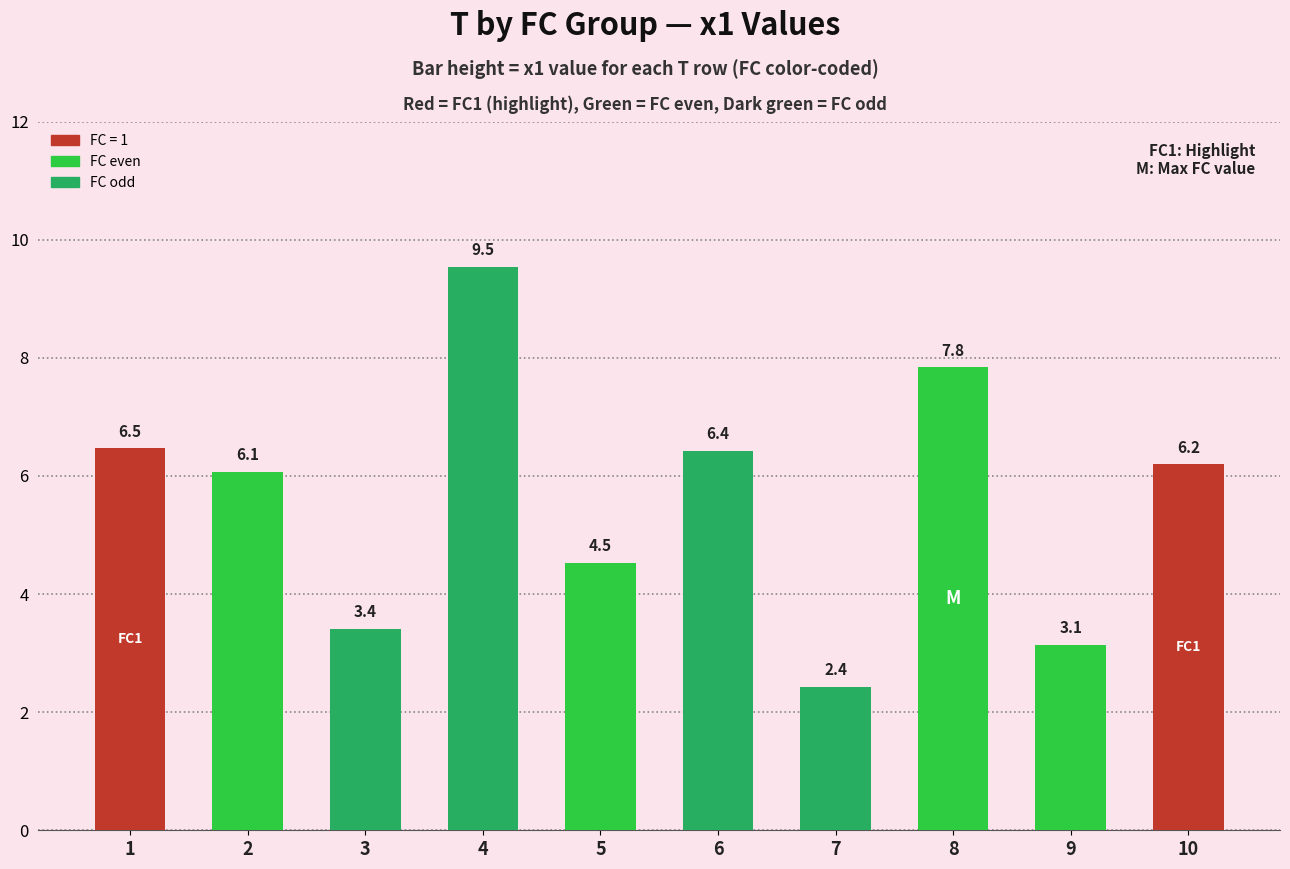

What is the difference between the values at 5 and 9?

1.4